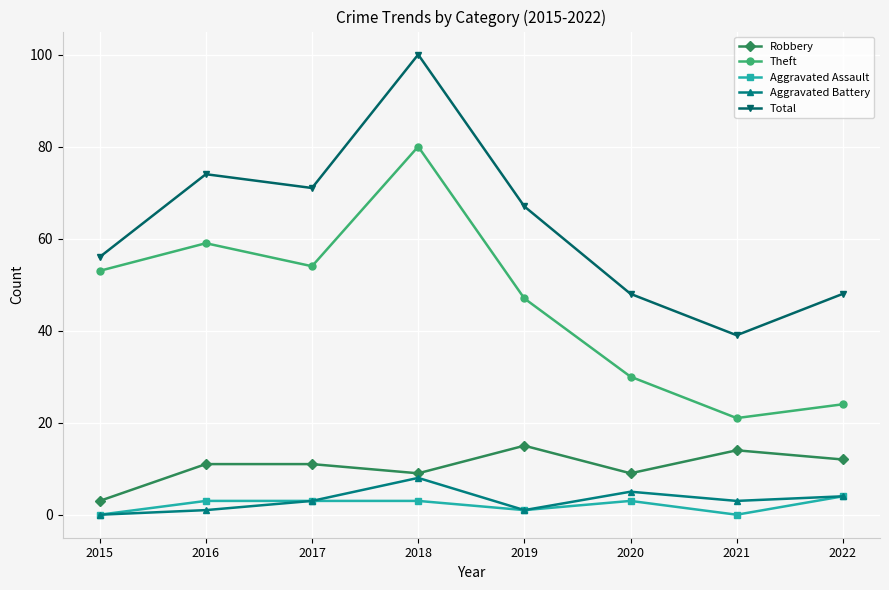

Count the number of data series in this chart.

5